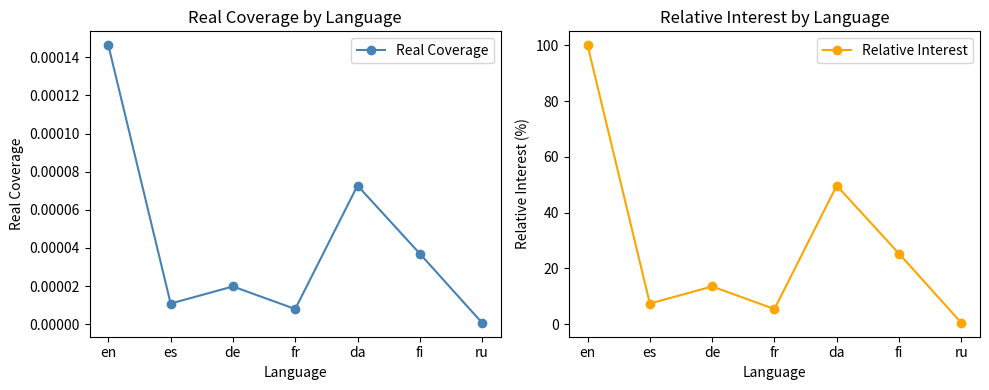

What are all the series names shown in the legend?

Real Coverage, Relative Interest